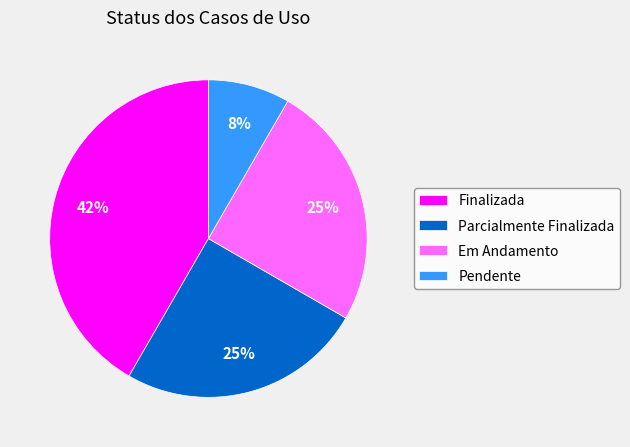

Which slice is the largest?

Finalizada